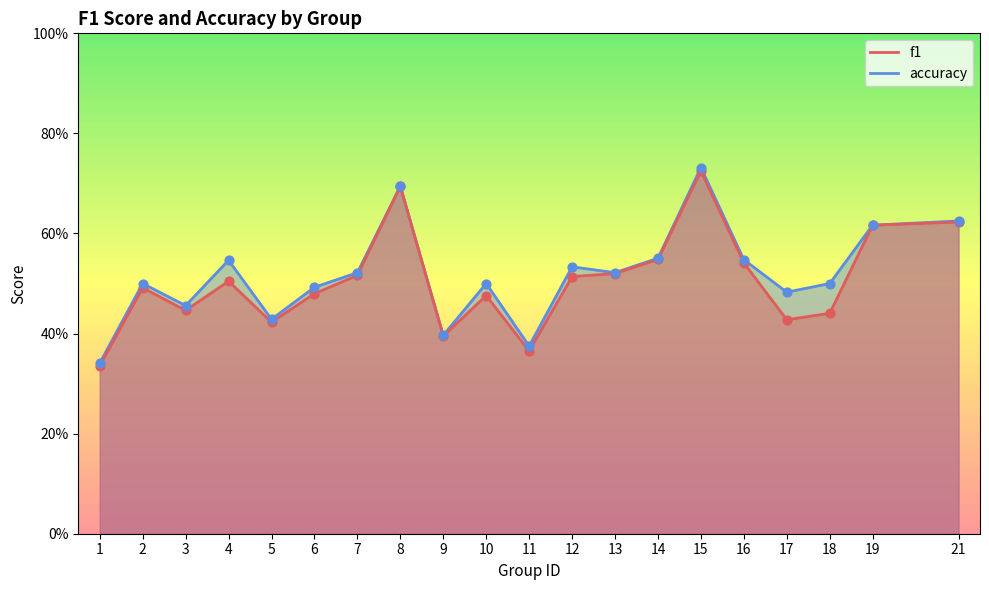

Which series contains the highest Y value?

accuracy